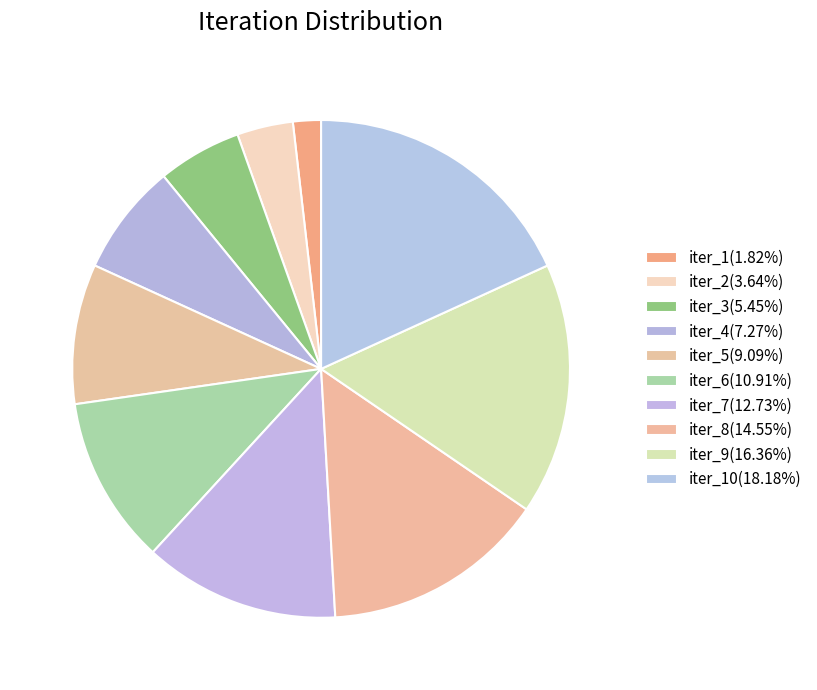

Count the number of slices in the pie.

10